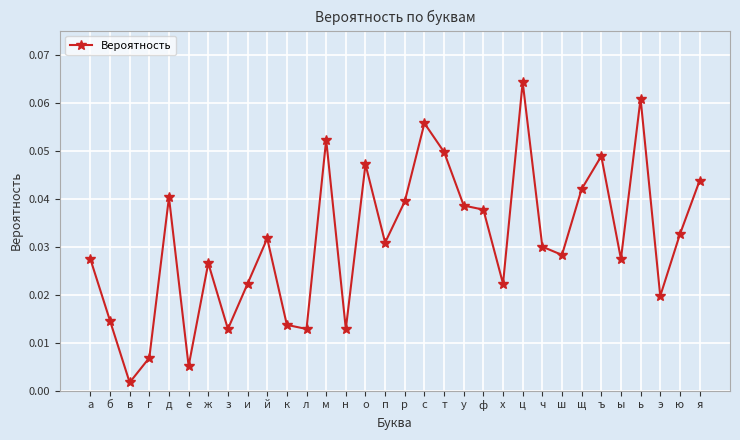

At which category does the chart reach its minimum across all series?

в